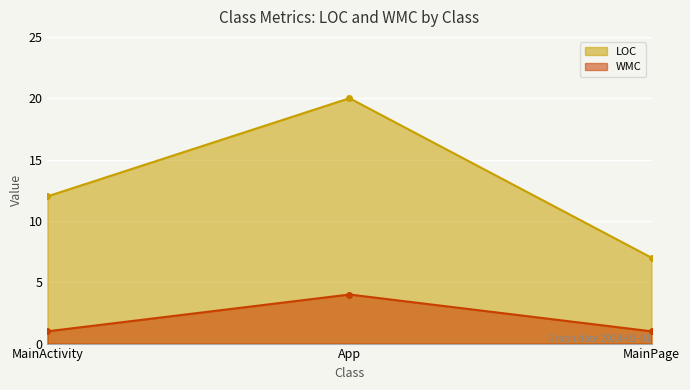

How many categories are shown in the chart?

3